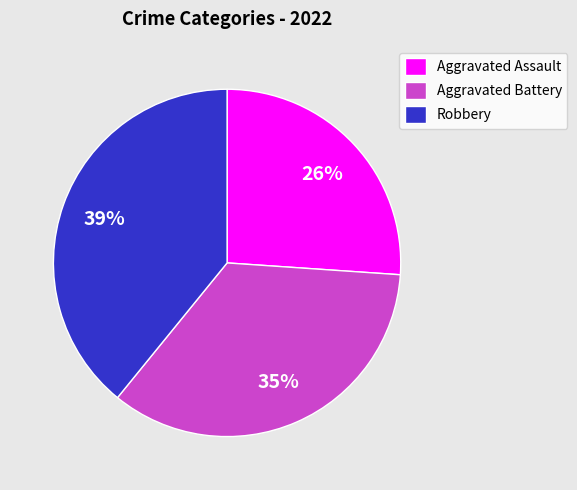

Which slice is the smallest?

Aggravated Assault